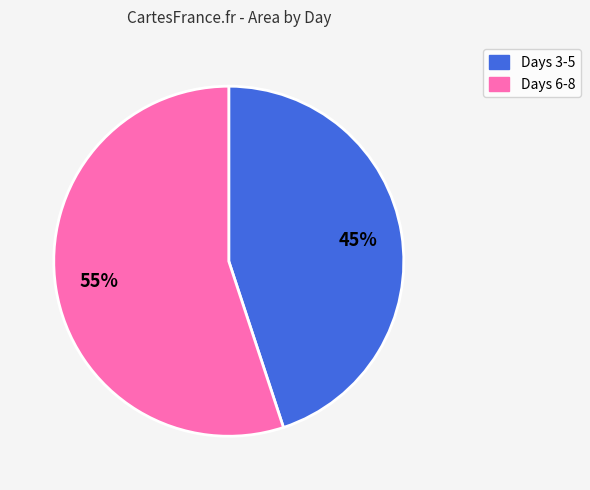

Count the number of slices in the pie.

2